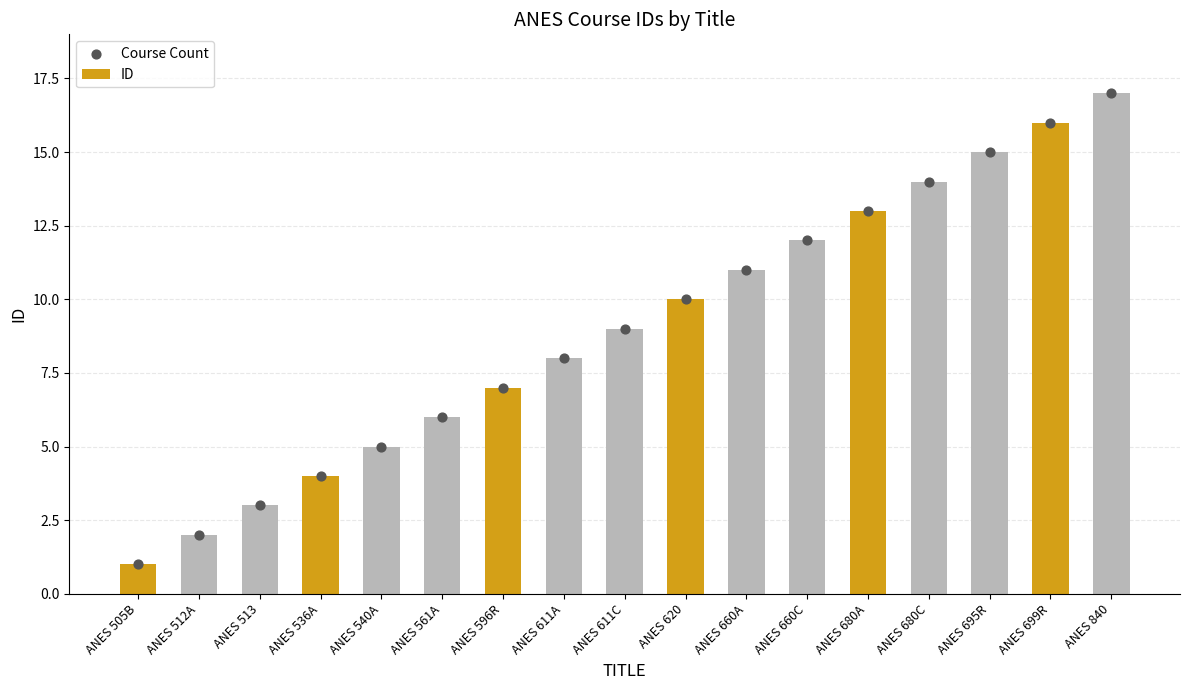

At which category is the sum across all series the highest?

ANES 840